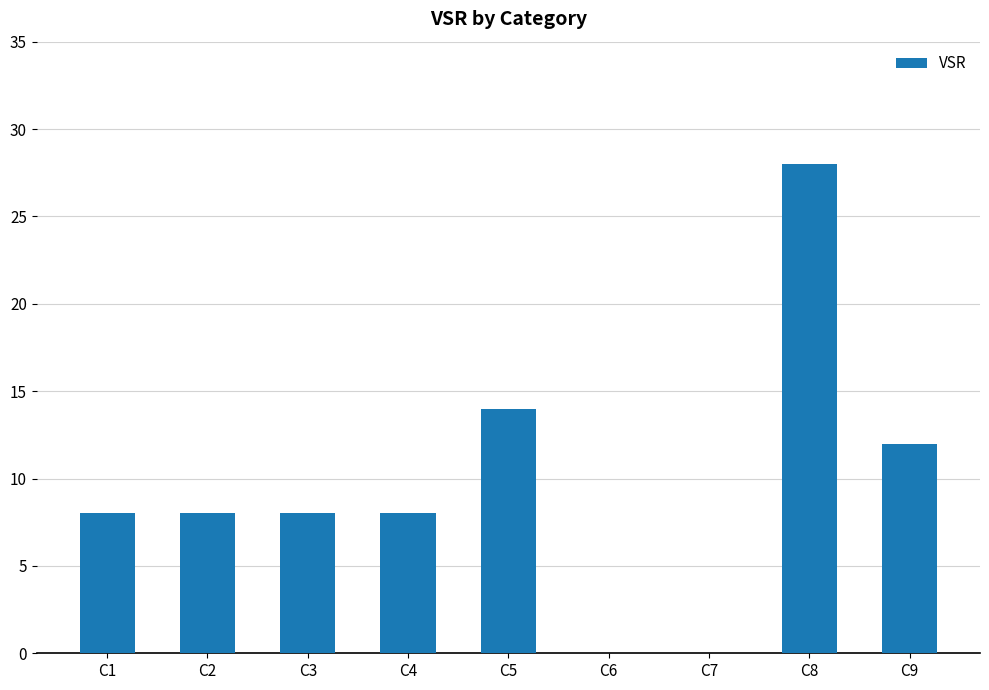

The value at C9 is 17. True or false?

False